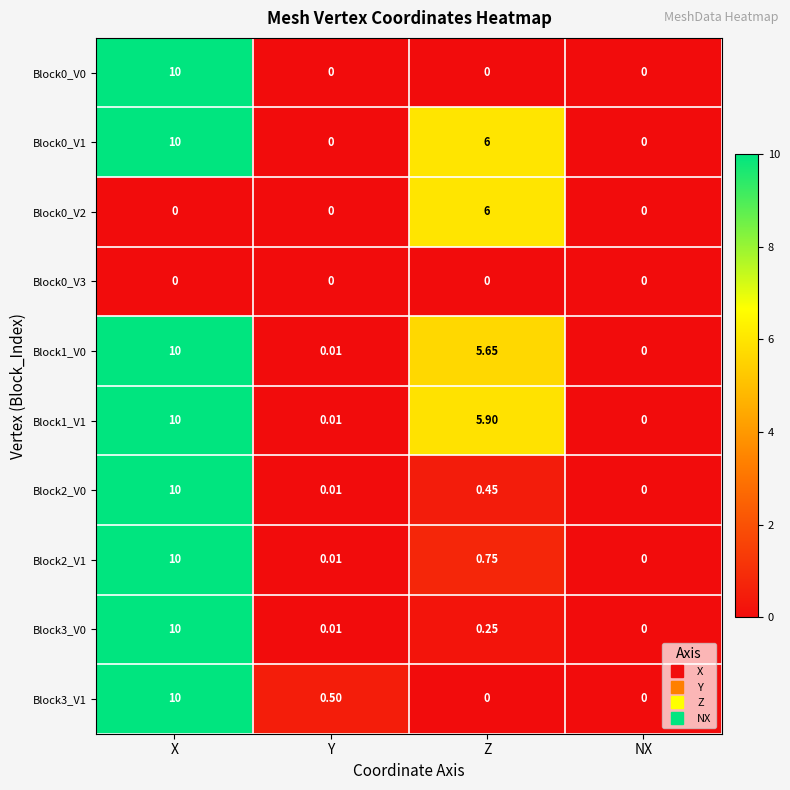

Between Y and NX, which series saw the biggest shift?

Block3_V1